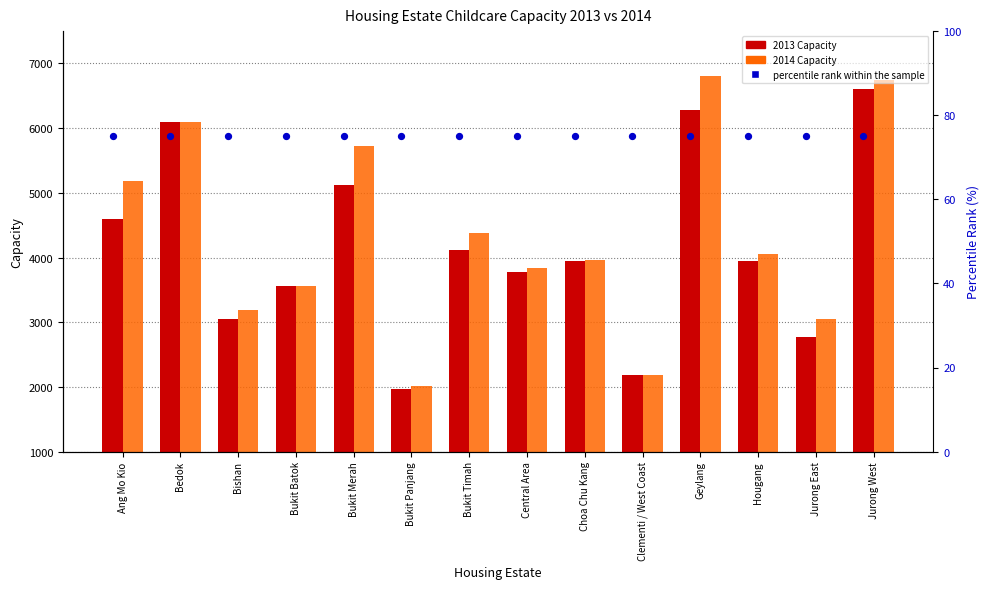

At how many categories does at least one series exceed 1278?

14